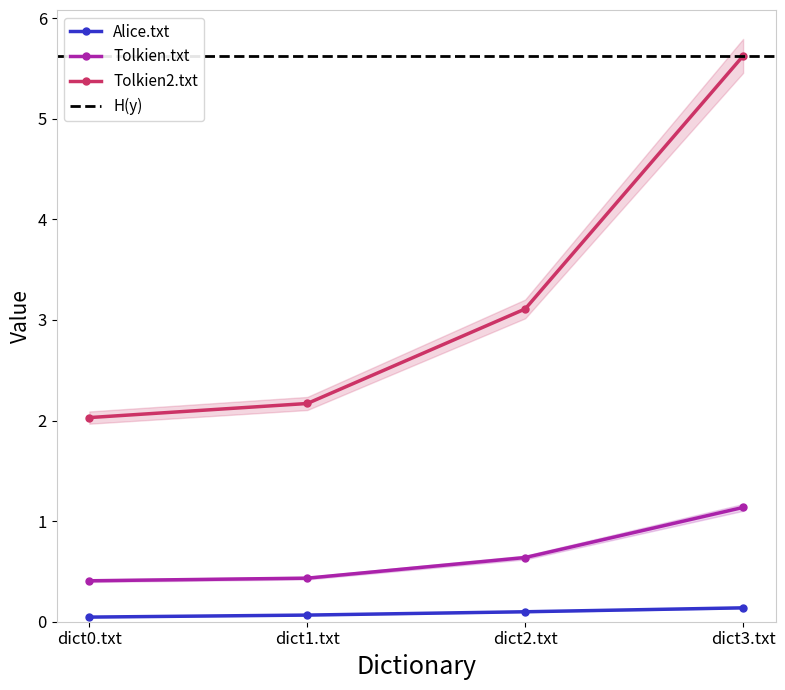

Which series has the largest range (max minus min)?

Tolkien2.txt